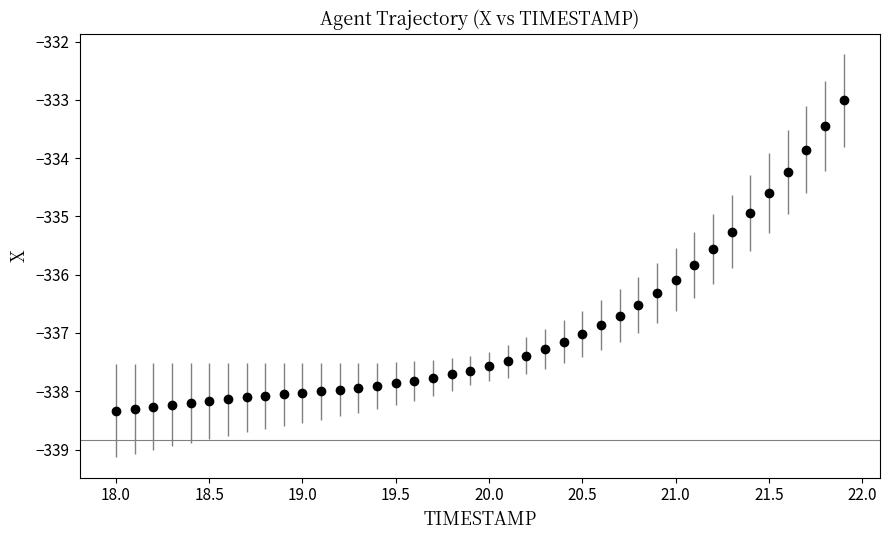

What is the value of the 20th point from the left?

-337.6